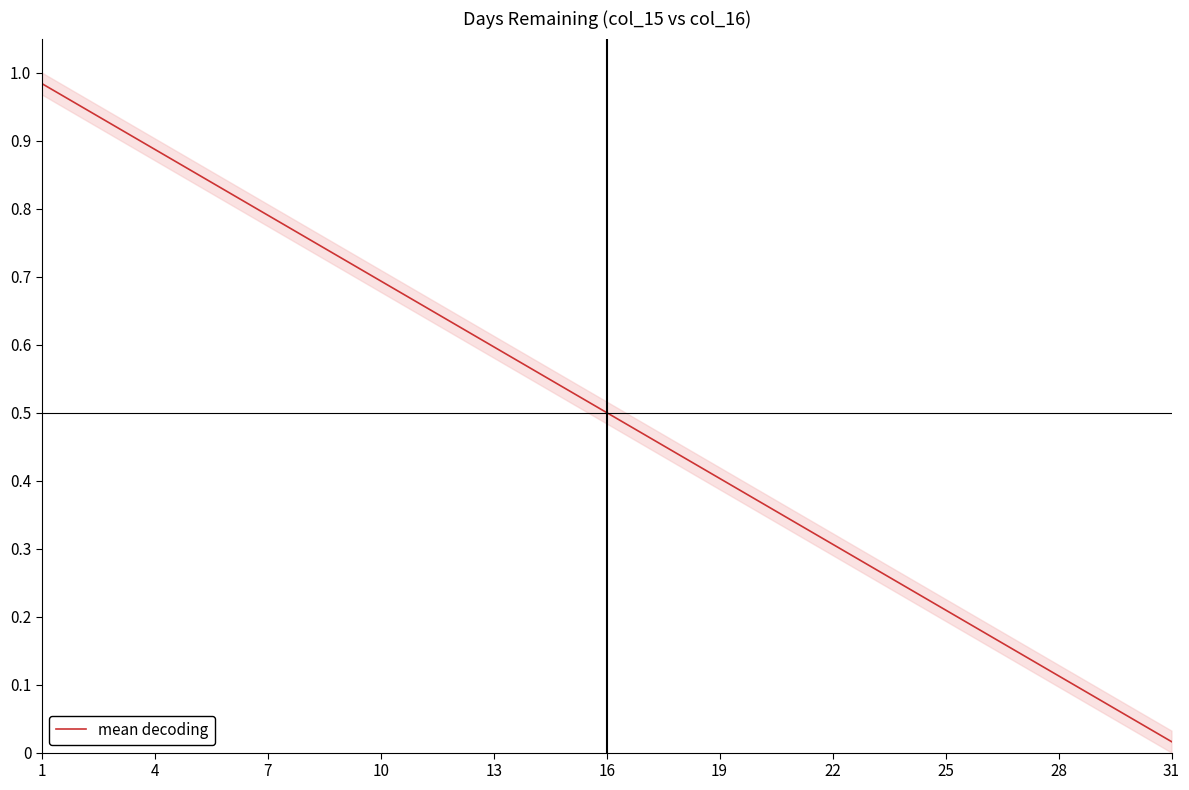

At which label does mean decoding reach its minimum?

31